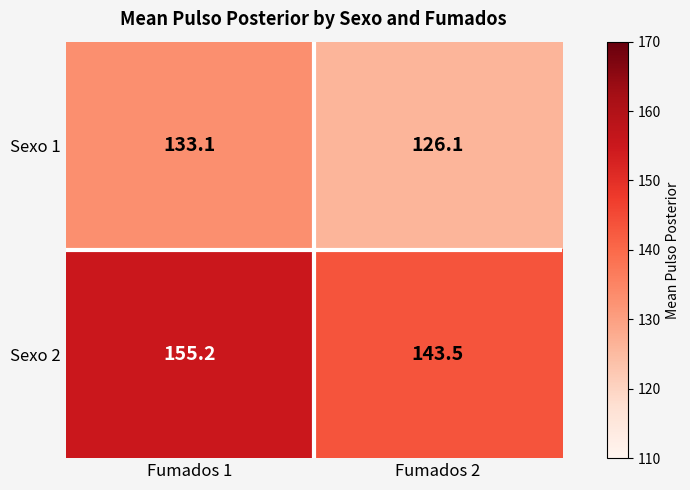

What is the sum of the Sexo 1 values at Fumados 1 and Fumados 2?

259.2